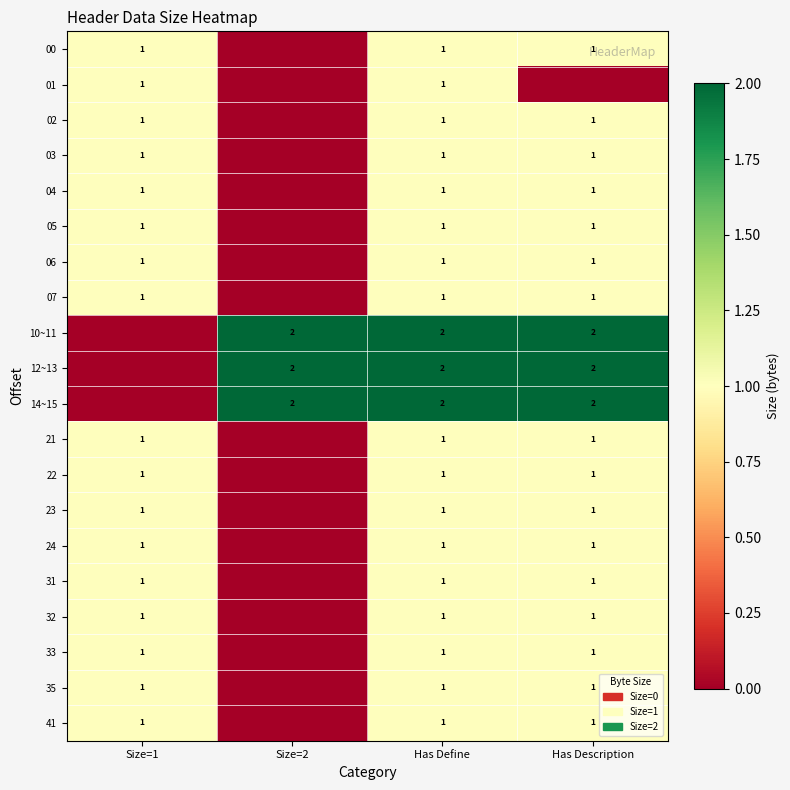

At which category is the sum across all series the highest?

Has Define